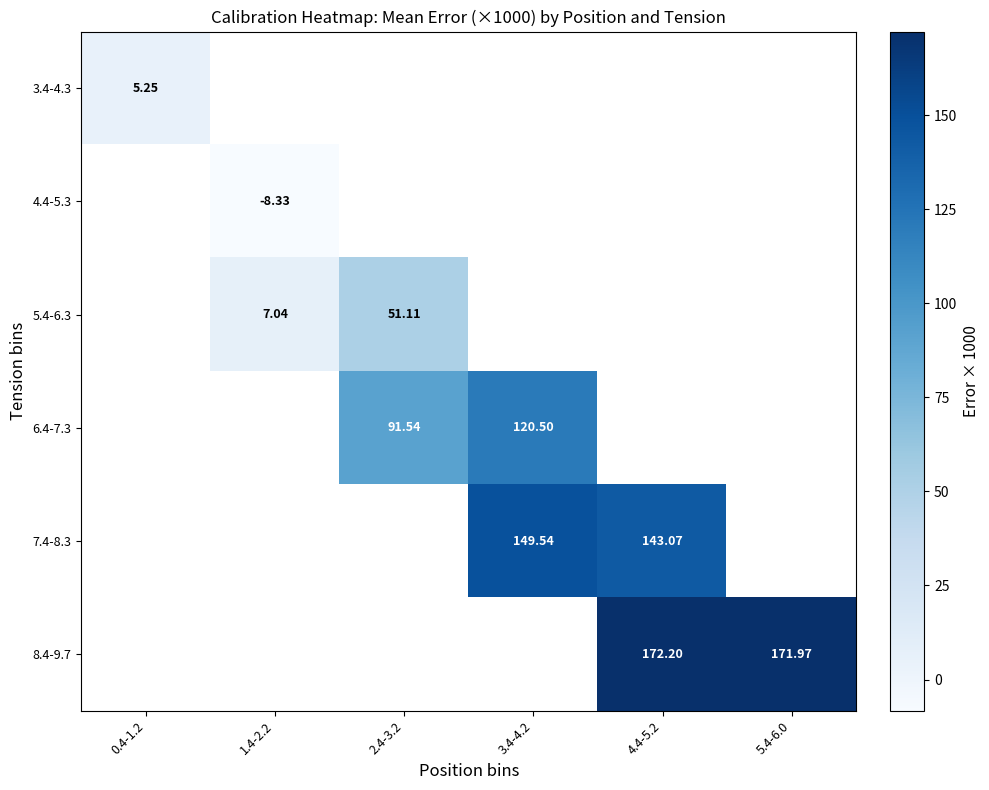

How many positive values does the 6.4-7.3 series have?

2